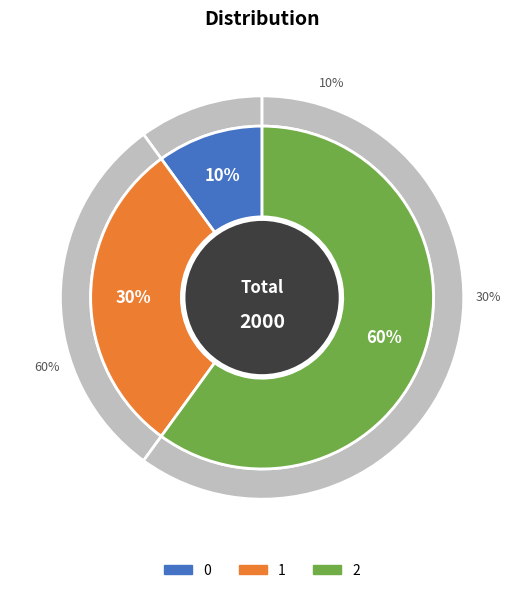

Which has a higher value, 2 or 1?

2